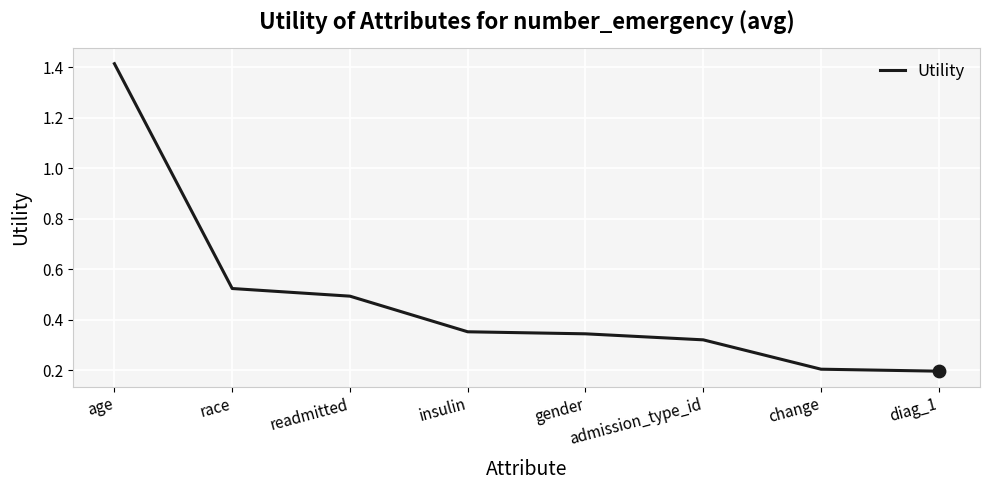

Which has a higher value, readmitted or change?

readmitted